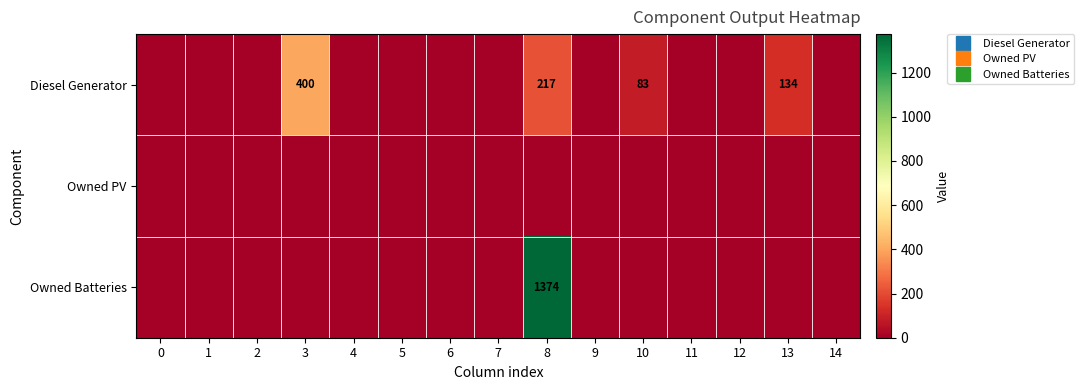

What is the total value across all series at 3?

400